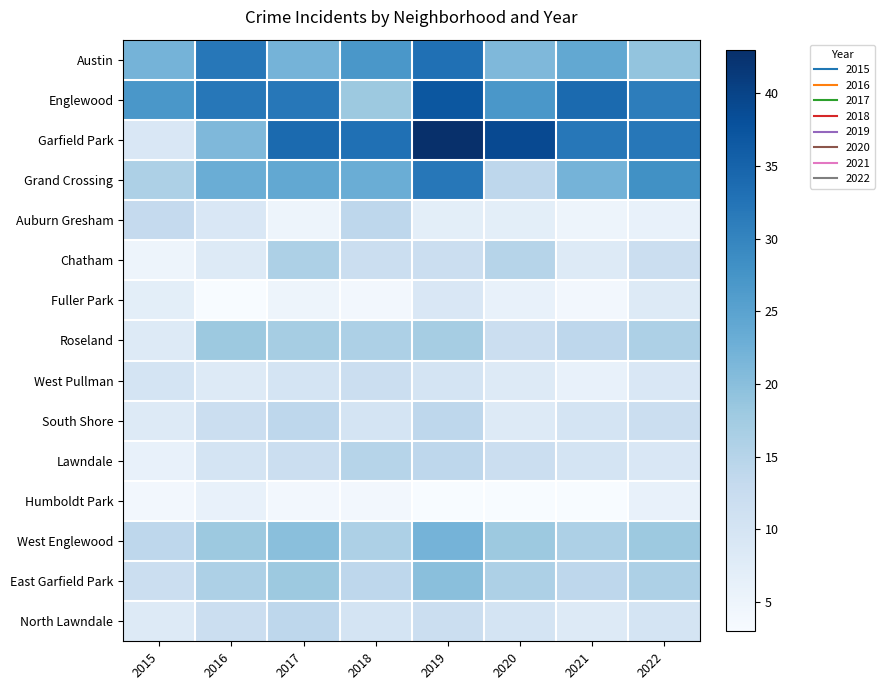

Reading left to right, list all the values displayed in this chart.

Austin: 2015=22	2016=32	2017=22	2018=27	2019=33	2020=21	2021=24	2022=19
Englewood: 2015=27	2016=32	2017=32	2018=18	2019=37	2020=27	2021=34	2022=31
Garfield Park: 2015=9	2016=21	2017=34	2018=33	2019=43	2020=39	2021=32	2022=32
Grand Crossing: 2015=16	2016=23	2017=24	2018=23	2019=32	2020=14	2021=22	2022=28
Auburn Gresham: 2015=13	2016=9	2017=5	2018=14	2019=7	2020=7	2021=5	2022=6
Chatham: 2015=5	2016=8	2017=16	2018=12	2019=12	2020=15	2021=8	2022=12
Fuller Park: 2015=7	2016=3	2017=5	2018=4	2019=9	2020=6	2021=4	2022=8
Roseland: 2015=8	2016=18	2017=17	2018=16	2019=17	2020=12	2021=14	2022=16
West Pullman: 2015=10	2016=8	2017=10	2018=12	2019=10	2020=8	2021=6	2022=9
South Shore: 2015=8	2016=12	2017=14	2018=10	2019=14	2020=8	2021=10	2022=12
Lawndale: 2015=6	2016=10	2017=12	2018=15	2019=14	2020=12	2021=10	2022=9
Humboldt Park: 2015=4	2016=6	2017=4	2018=4	2019=3	2020=3	2021=3	2022=6
West Englewood: 2015=14	2016=18	2017=20	2018=16	2019=22	2020=18	2021=16	2022=18
East Garfield Park: 2015=12	2016=16	2017=18	2018=14	2019=20	2020=16	2021=14	2022=16
North Lawndale: 2015=8	2016=12	2017=14	2018=10	2019=12	2020=10	2021=8	2022=10